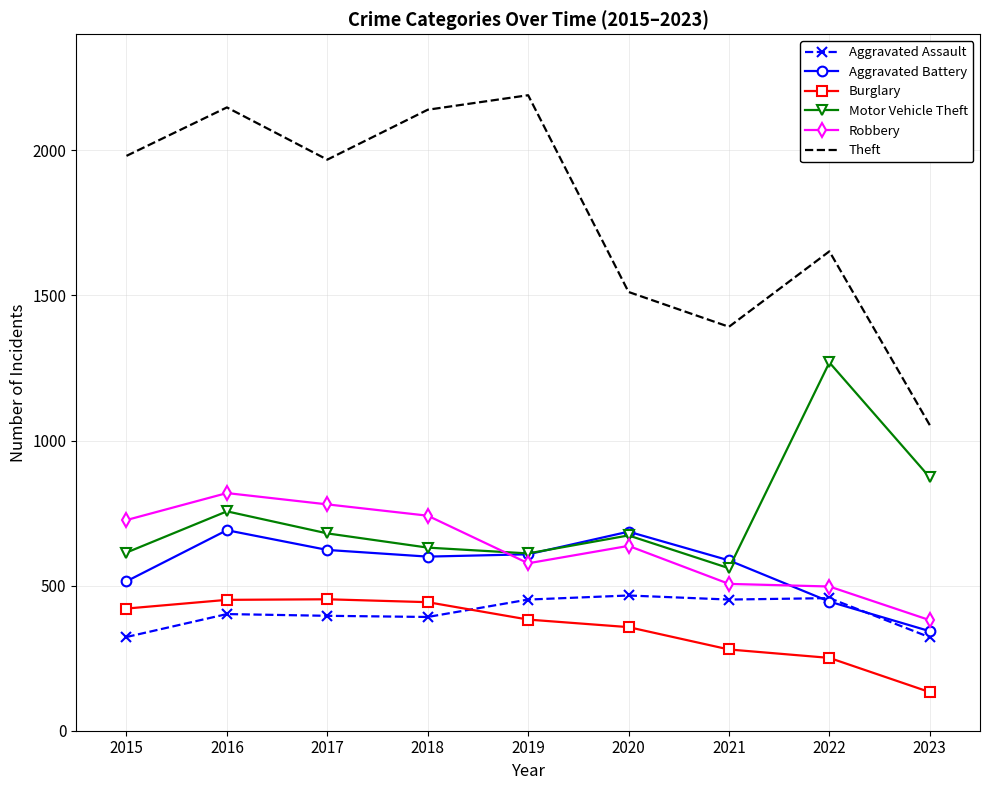

What are all the series names shown in the legend?

Aggravated Assault, Aggravated Battery, Burglary, Motor Vehicle Theft, Robbery, Theft